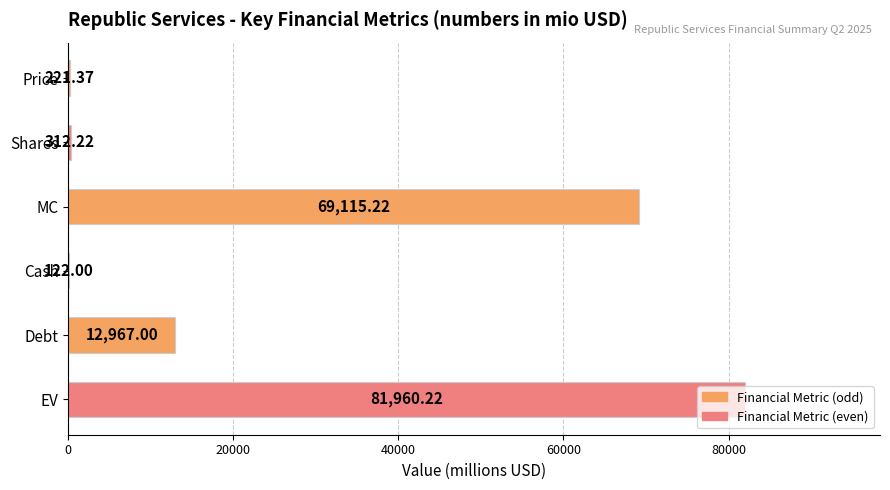

Which has a higher value, MC or Cash?

MC